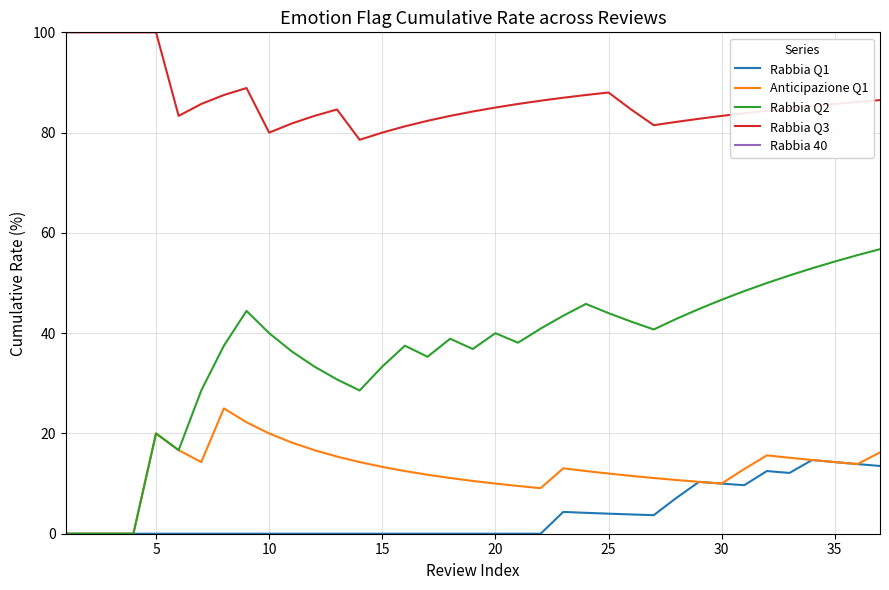

Does the chart have visible grid lines?

Yes